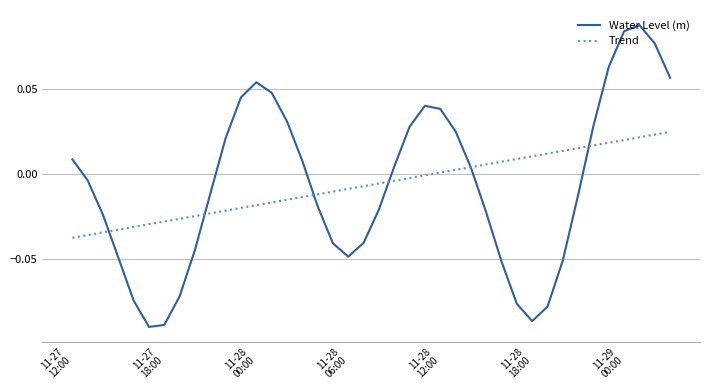

List the series in order of their peak value, lowest first.

Trend, Water Level (m)